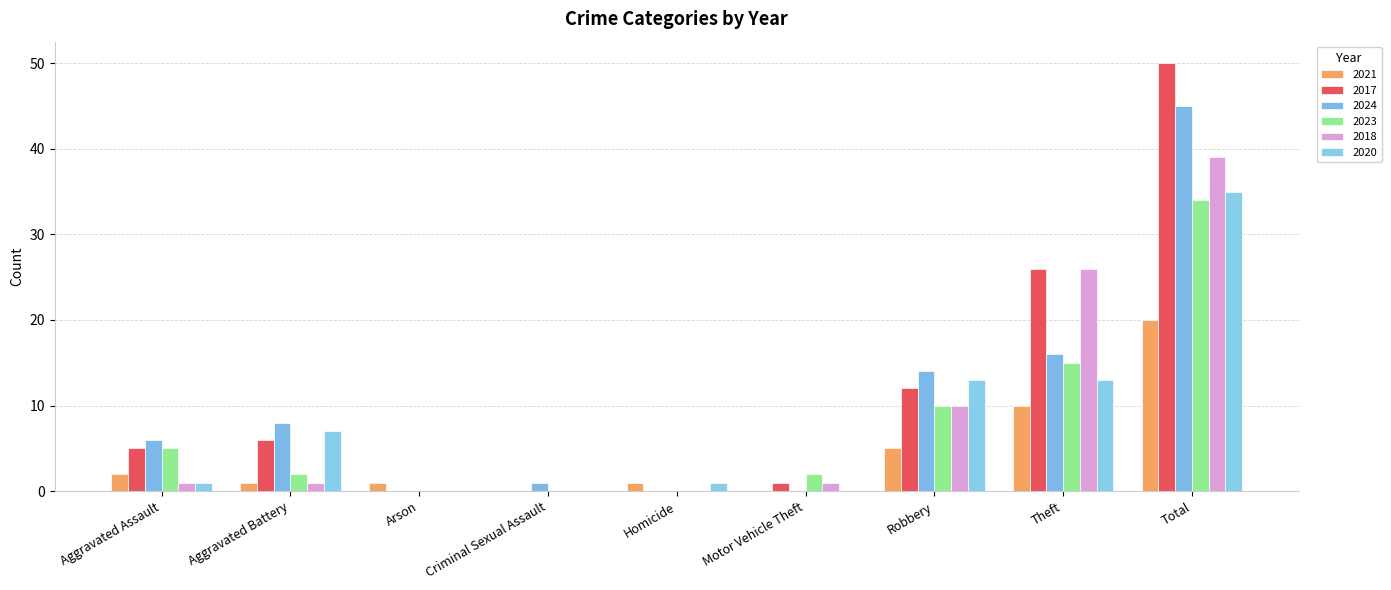

Are the bars grouped side by side (vs. stacked)?

Yes